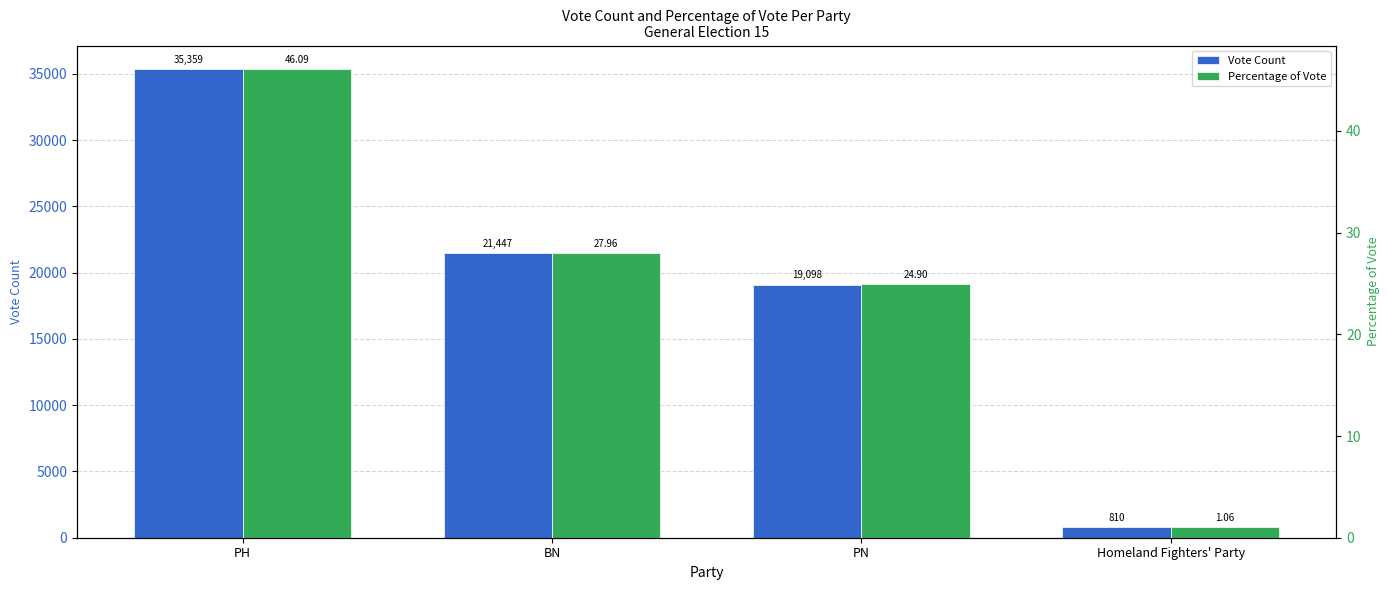

What are all the series names shown in the legend?

Vote Count, Percentage of Vote